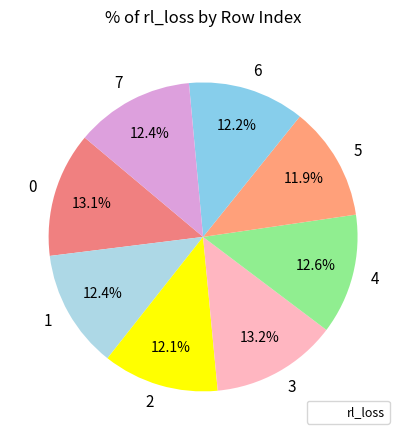

To the nearest percent, what percentage of the pie is 7?

12%